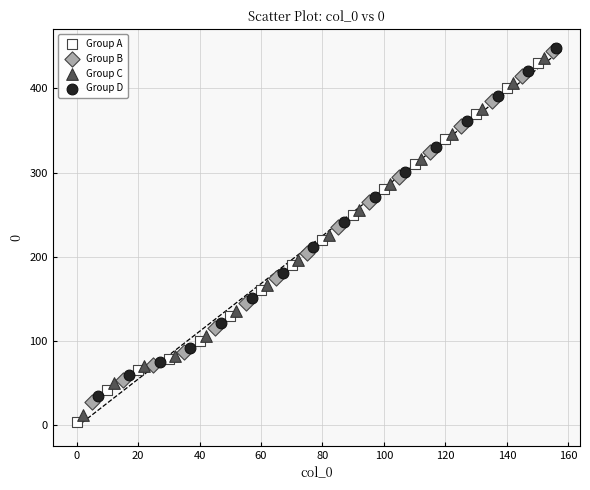

Which series reaches the minimum Y coordinate?

Group A